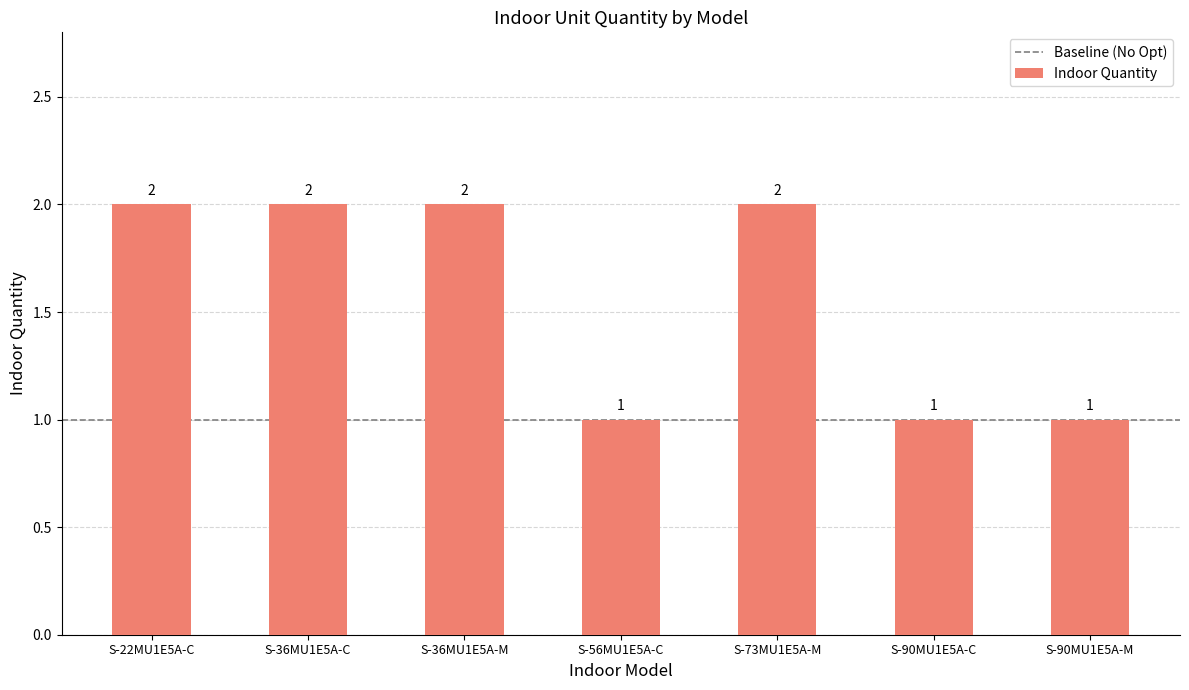

What is the approximate value at S-36MU1E5A-C?

2